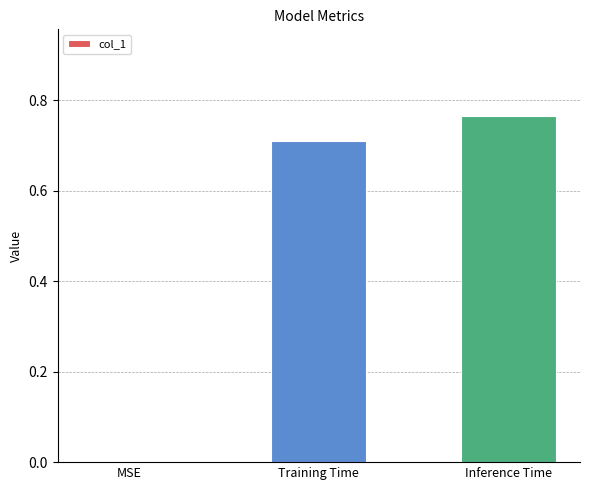

Which category has the highest value across all series?

Inference Time